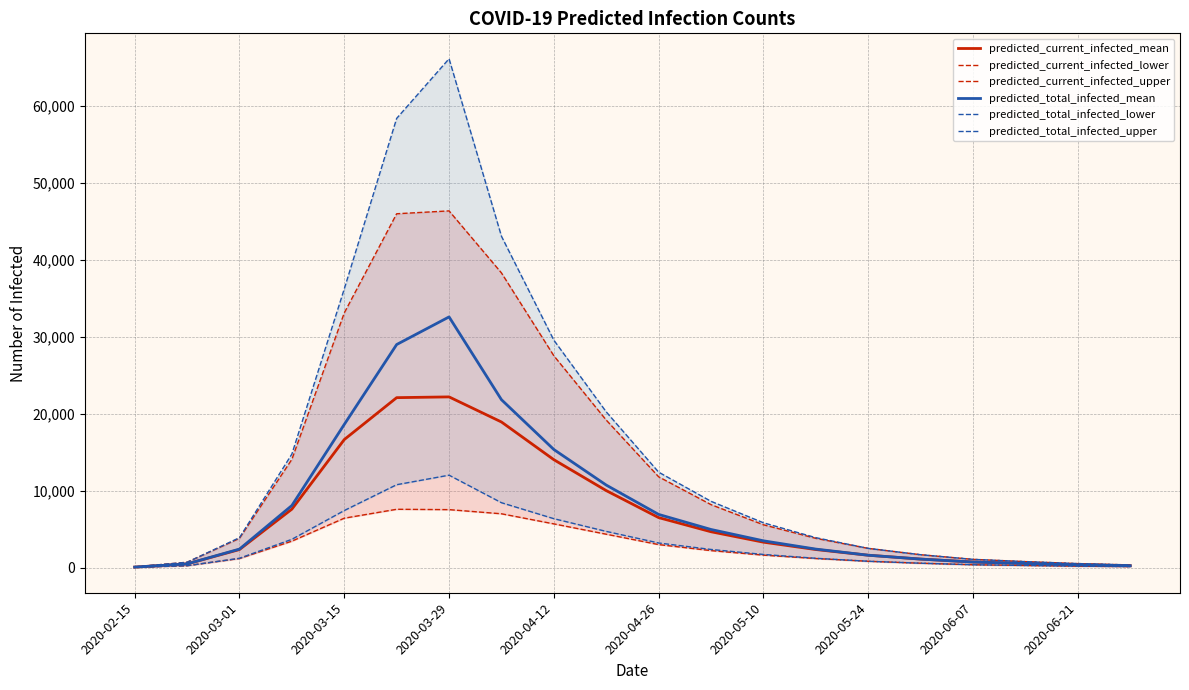

What is the highest value of the predicted_total_infected_mean series?

32590